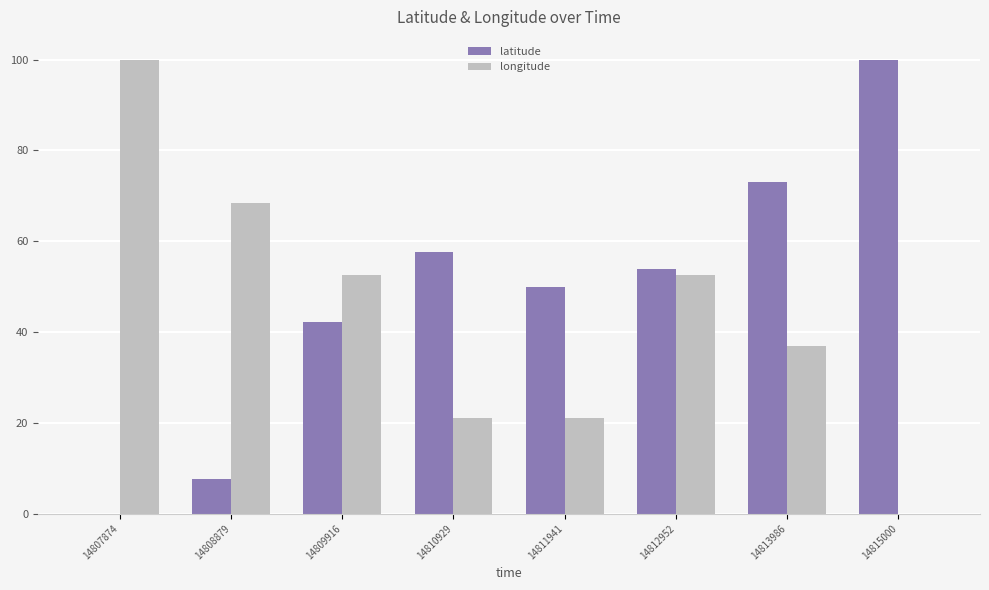

The value of latitude at 14809916 is 42.3. True or false?

True